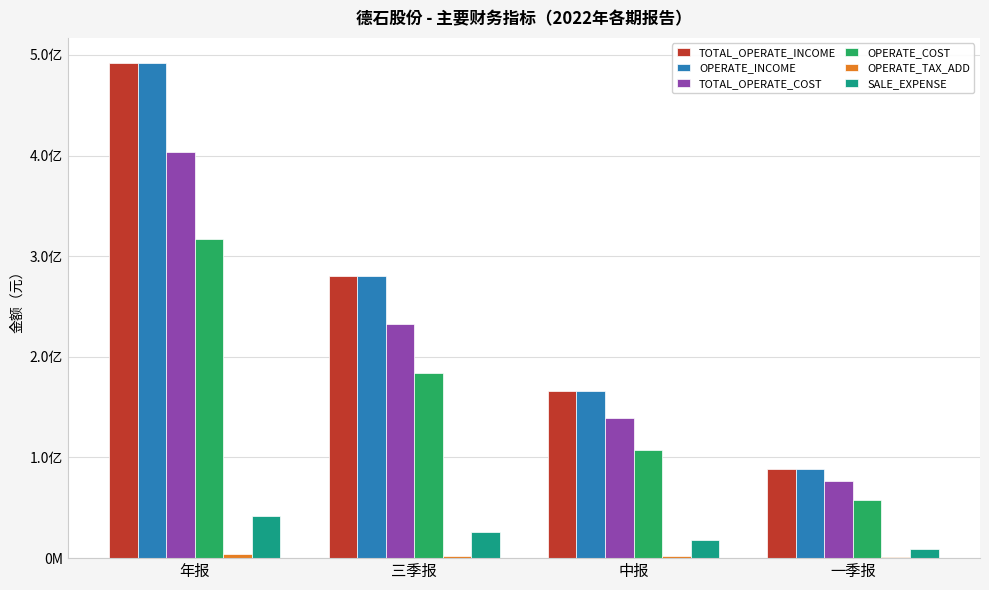

Are the bars horizontal?

No